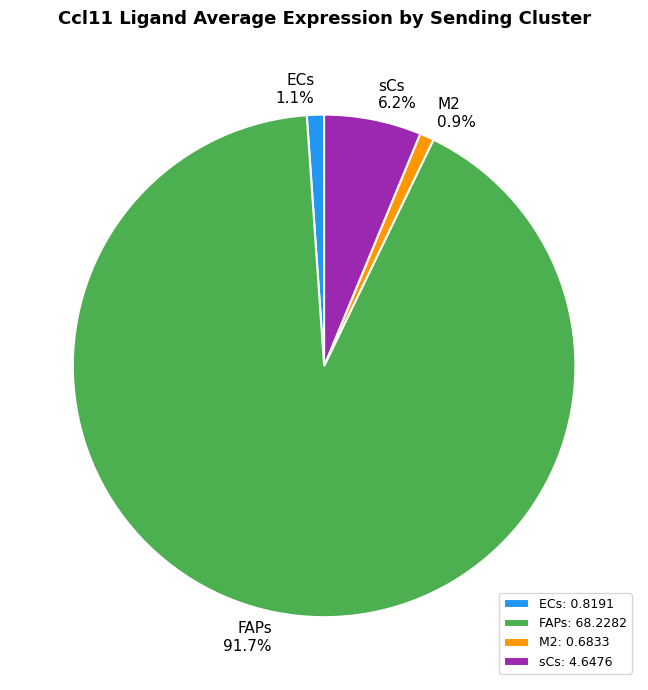

To the nearest percent, what is the difference between the M2 and FAPs slice percentages?

91%